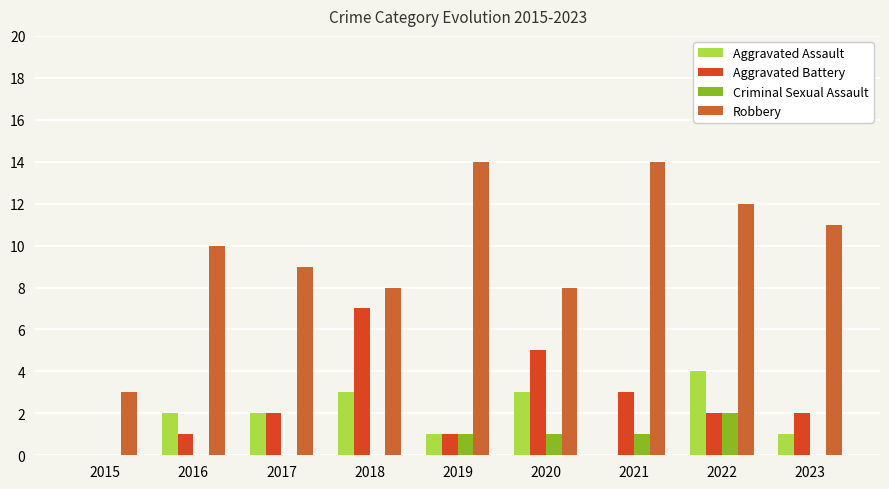

What is the sum of the Aggravated Assault values at 2020 and 2016?

5